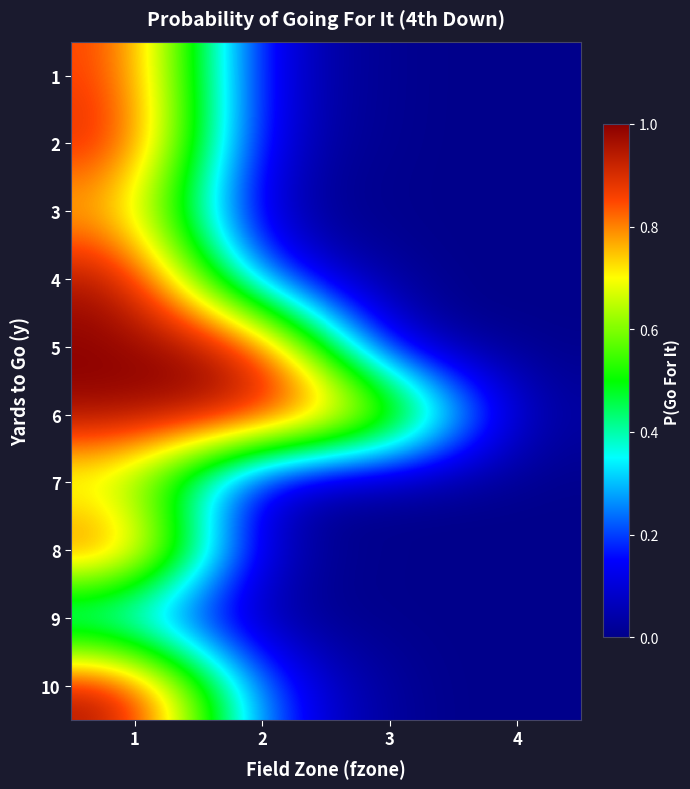

Reading left to right, list all the values displayed in this chart.

1: 1=0.9	2=0.1	3=0.0	4=0.0
2: 1=0.9	2=0.1	3=0.0	4=0.0
3: 1=0.8	2=0.0	3=0.0	4=0.0
4: 1=1.0	2=0.2	3=0.0	4=0.0
5: 1=1.0	2=1.0	3=0.0	4=0.0
6: 1=1.0	2=1.0	3=0.7	4=0.0
7: 1=0.6	2=0.0	3=0.0	4=0.0
8: 1=0.9	2=0.0	3=0.0	4=0.0
9: 1=0.3	2=0.0	3=0.0	4=0.0
10: 1=1.0	2=0.2	3=0.0	4=0.0